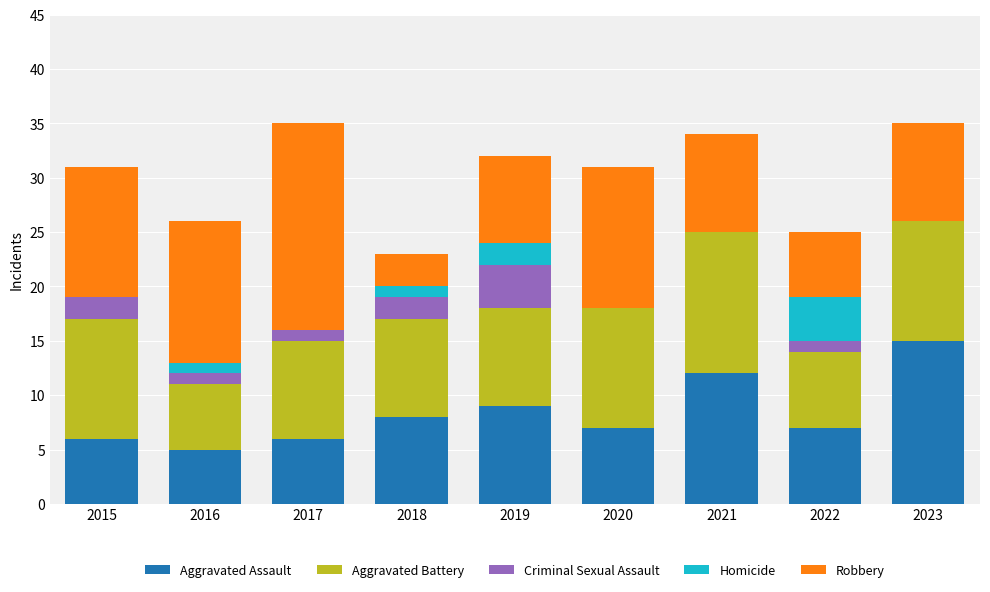

What is the total value across all series at 2022?

25